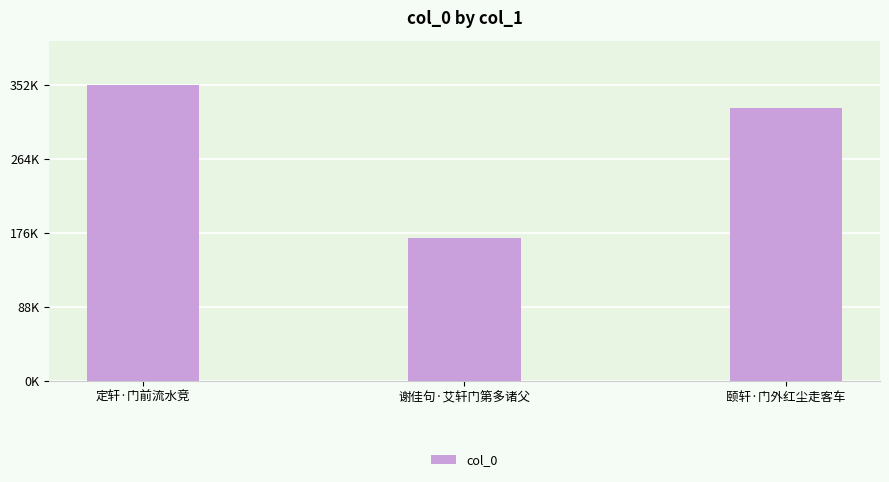

Does the chart contain any negative values?

No